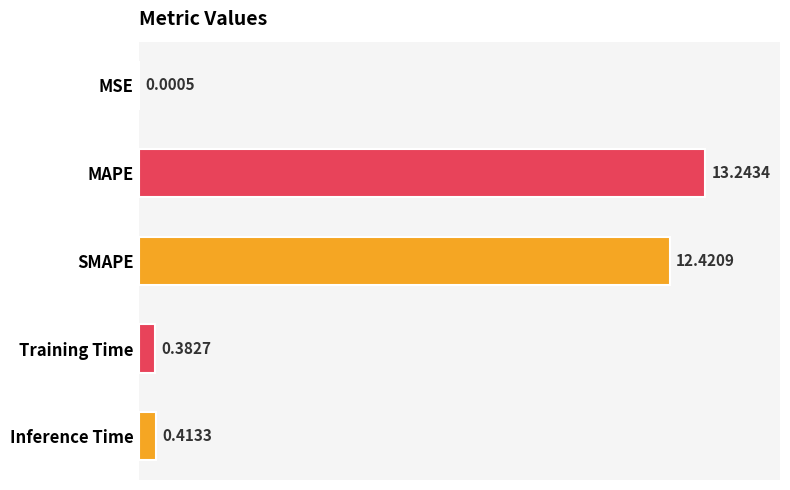

Does the chart contain stacked bars?

No